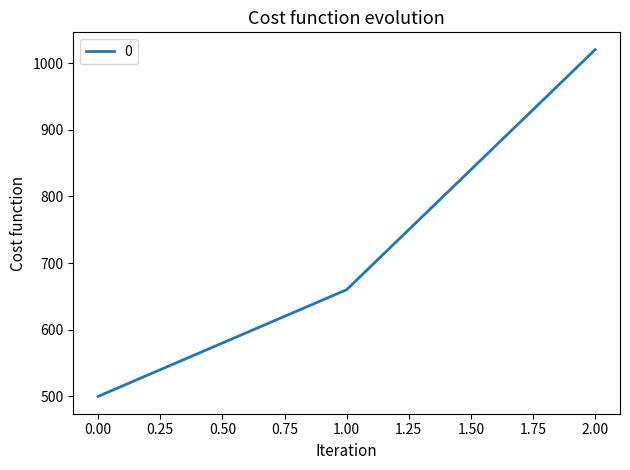

Reading right to left, extract all data points from this chart.

2.00=1020	1.00=660	0.00=500